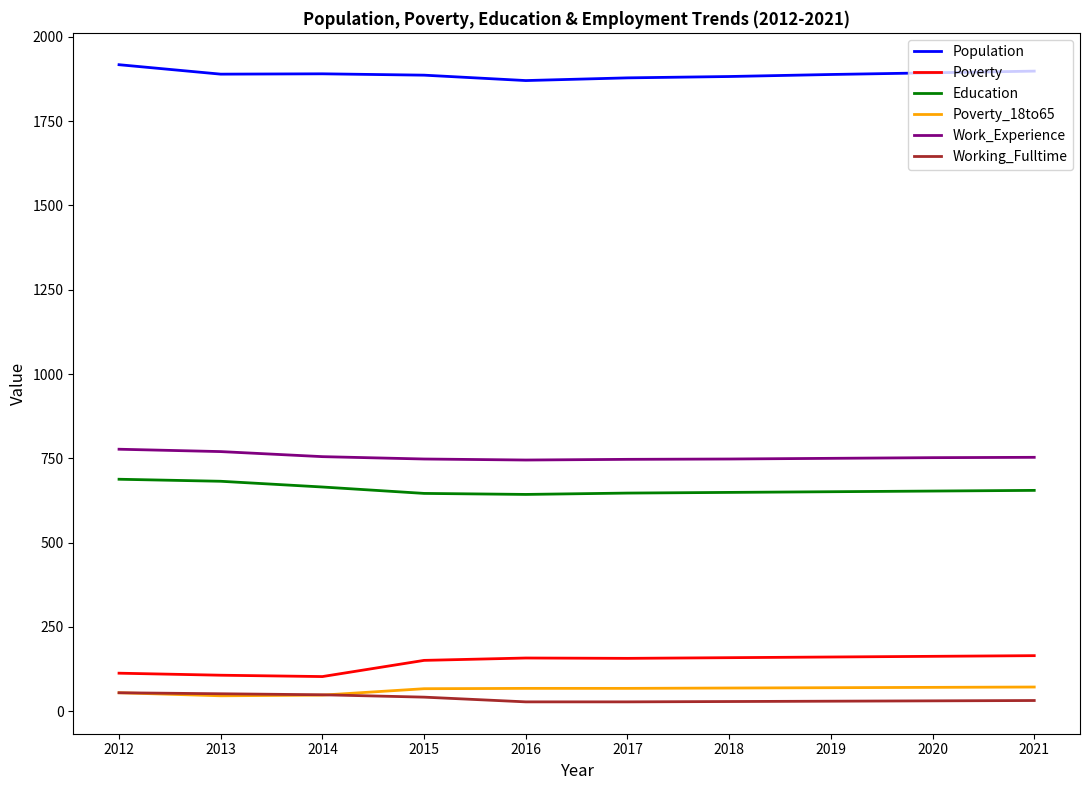

List the series in order of their peak value, highest first.

Population, Work_Experience, Education, Poverty, Poverty_18to65, Working_Fulltime